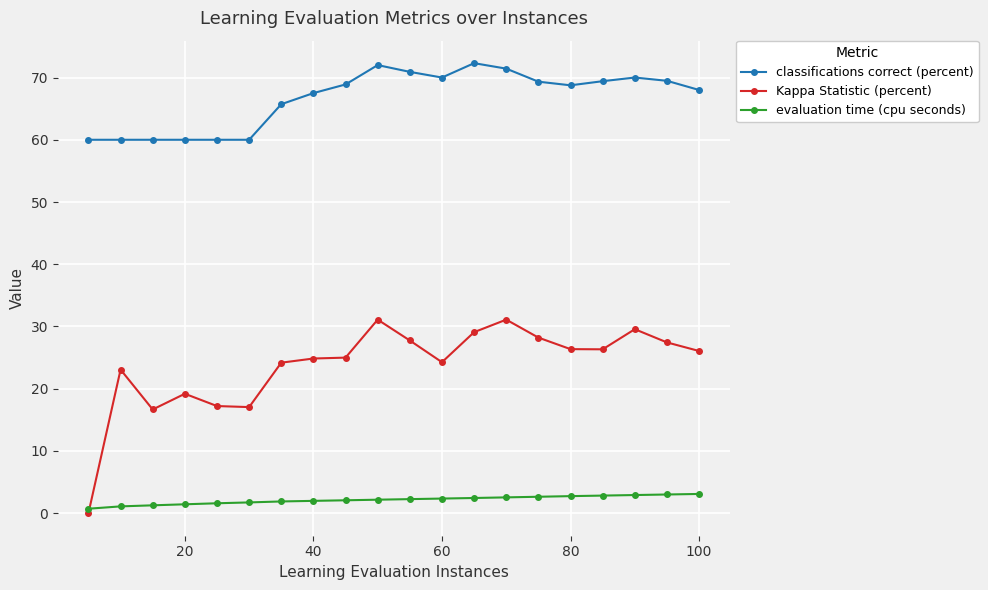

Is this an area chart (filled region under the line)?

No